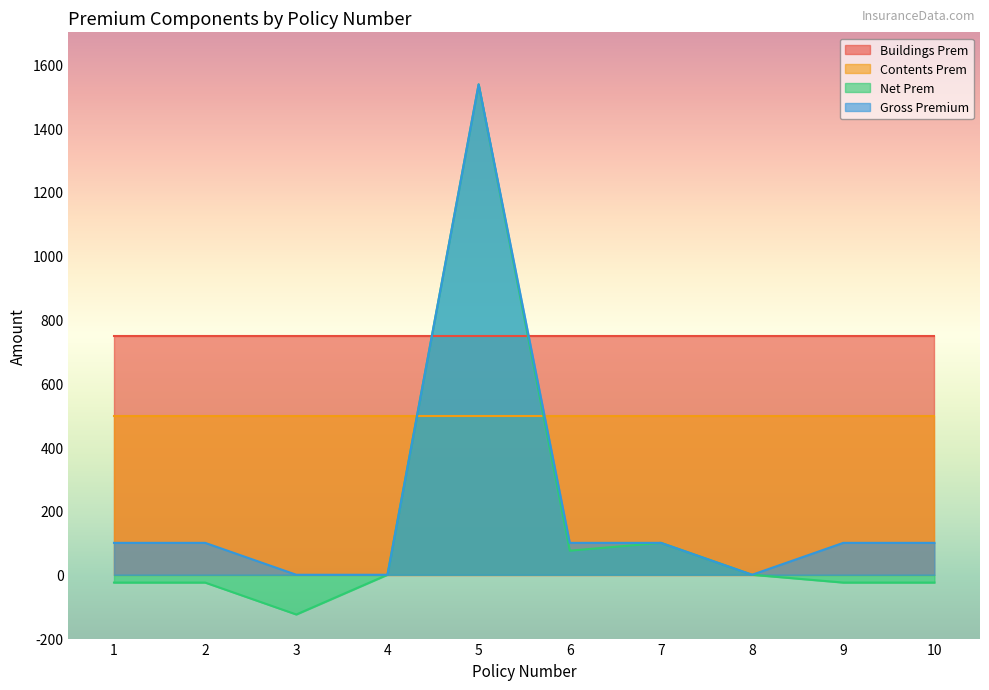

The value of Gross Premium at 6 is 100.0. True or false?

True